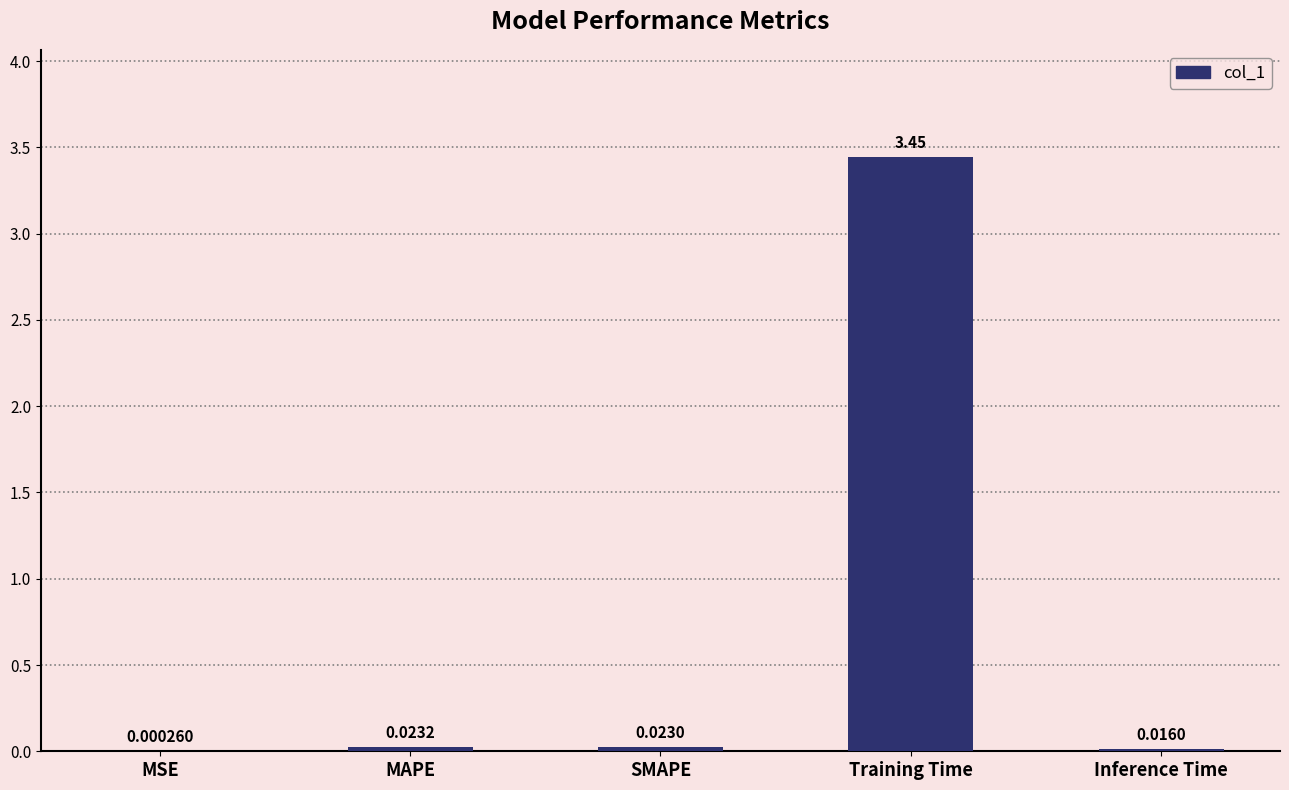

Where is the data nearest to the value 1?

MAPE